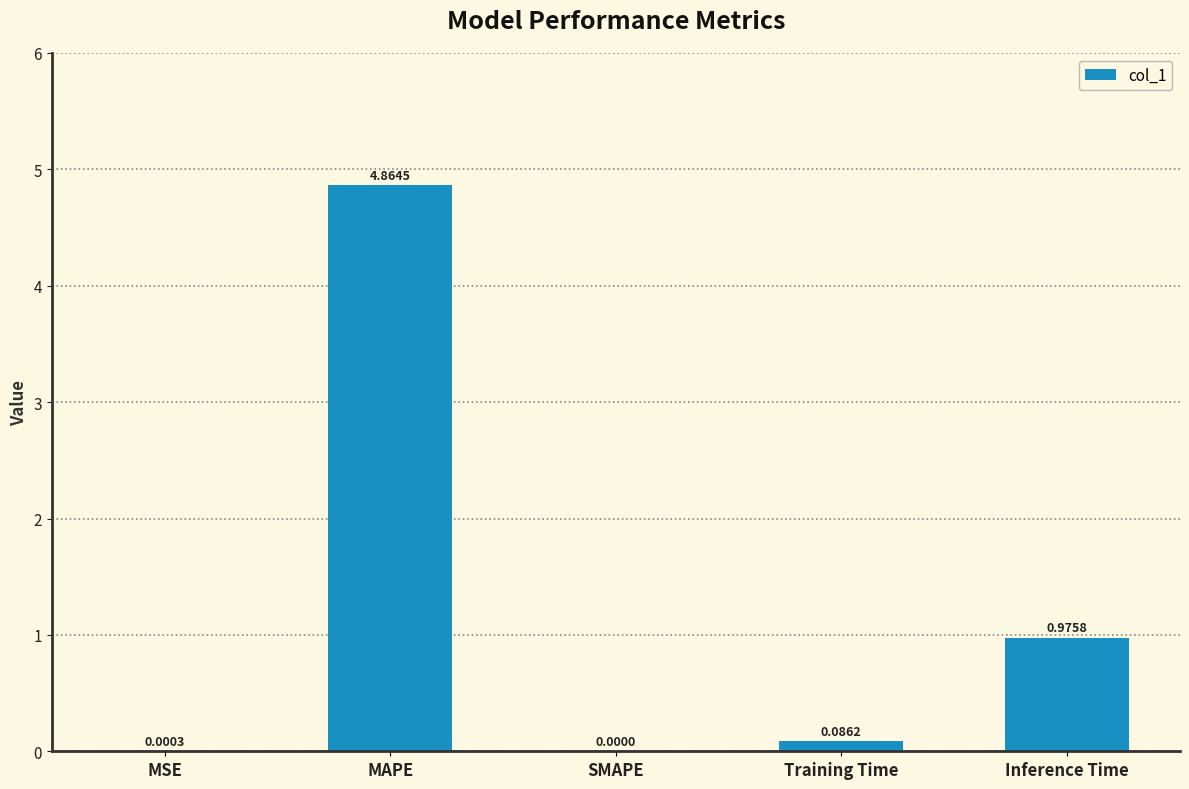

Is it true that the value at MSE is 0.0?

True